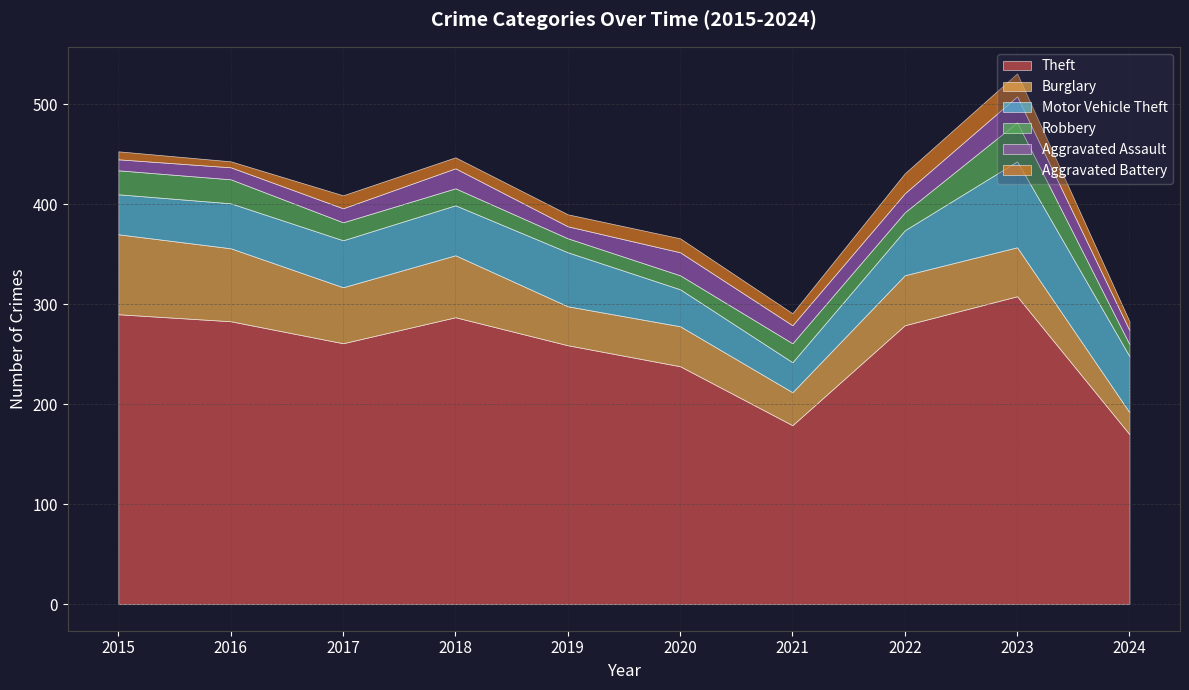

What is the value of the Aggravated Battery point at the 4th from the left?

11